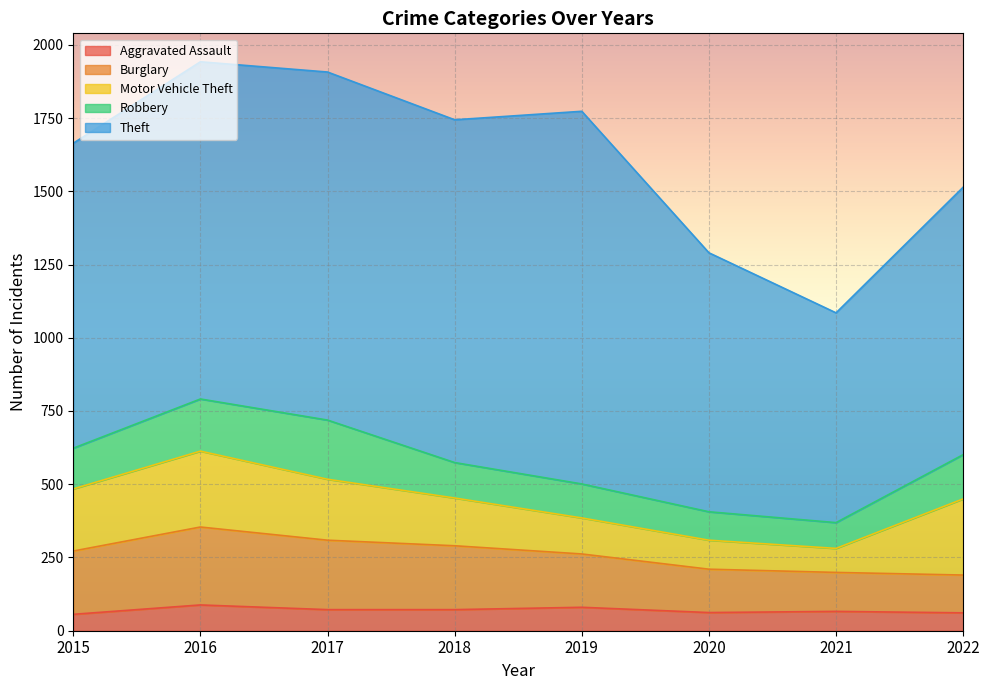

True or false: Robbery has a value of 88 at 2021.

True